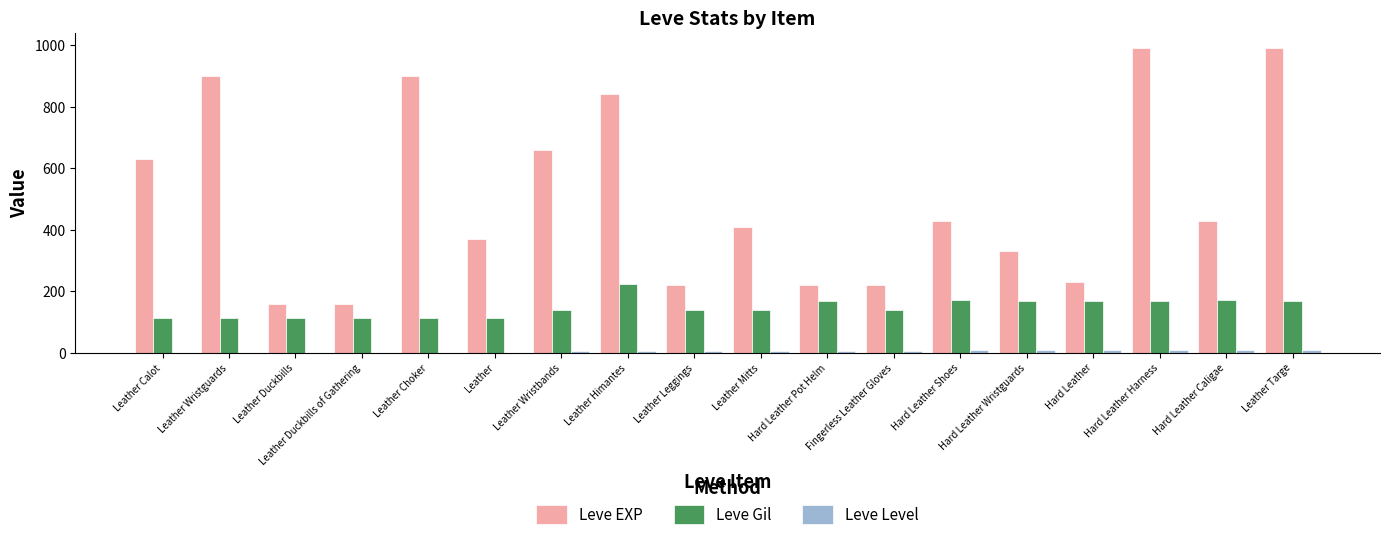

What is the highest value of the Leve Gil series?

224